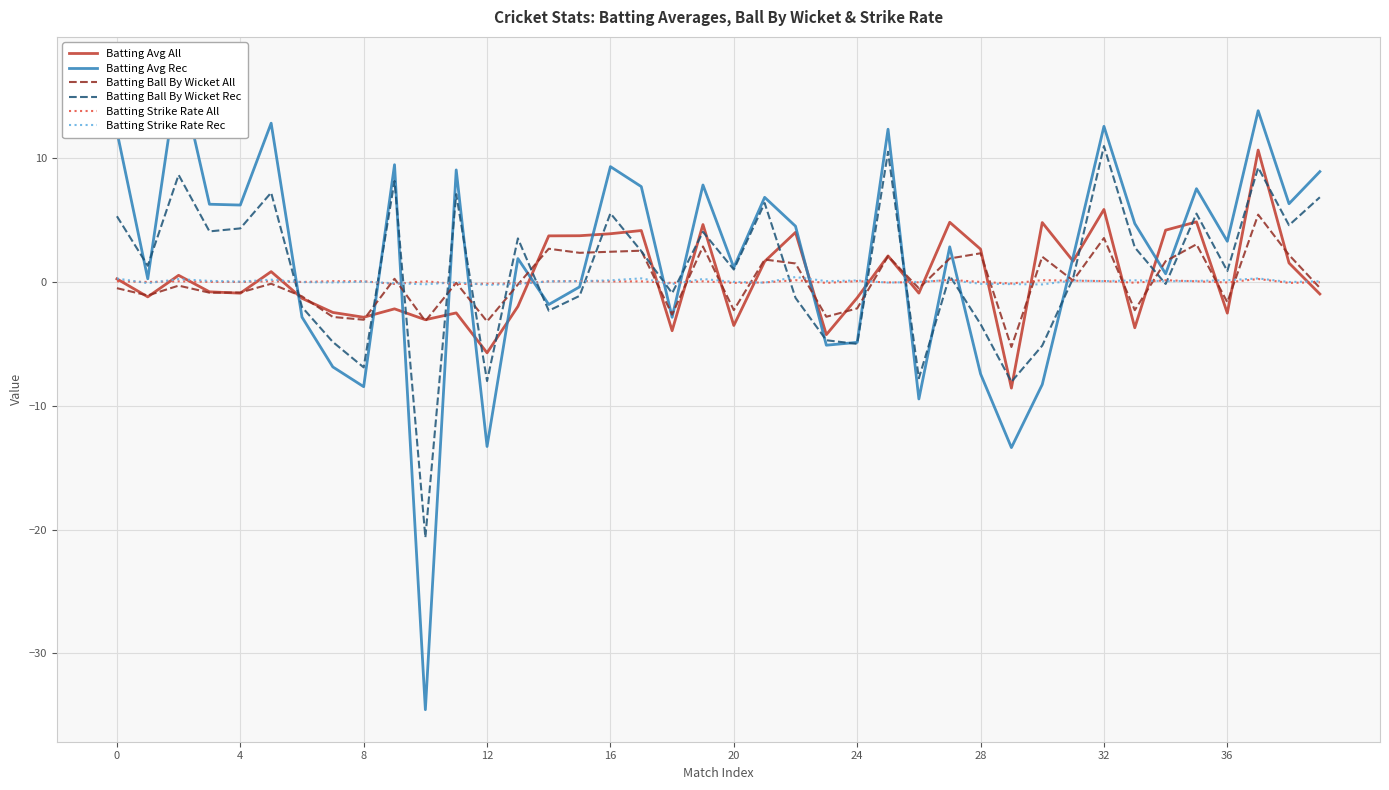

Read the Batting Strike Rate Rec value at 27.

0.2